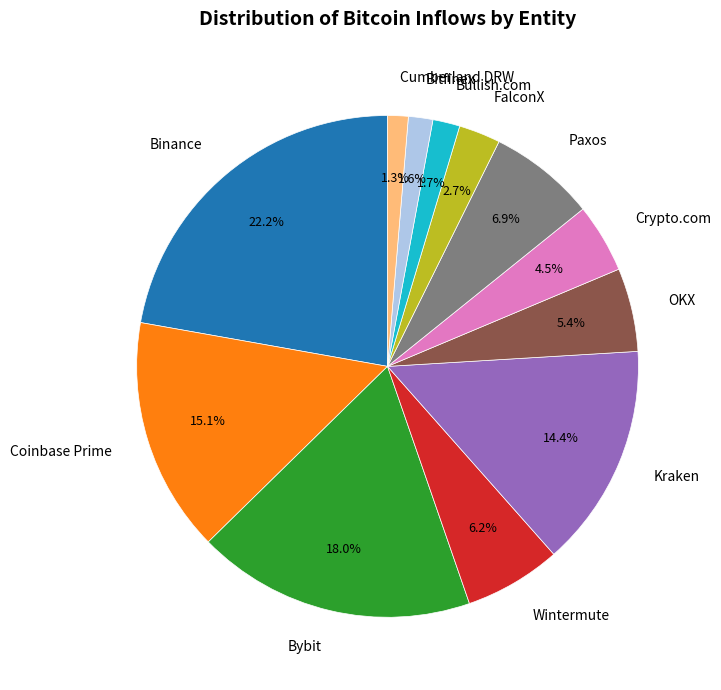

To the nearest percent, what portion does Wintermute represent?

6%